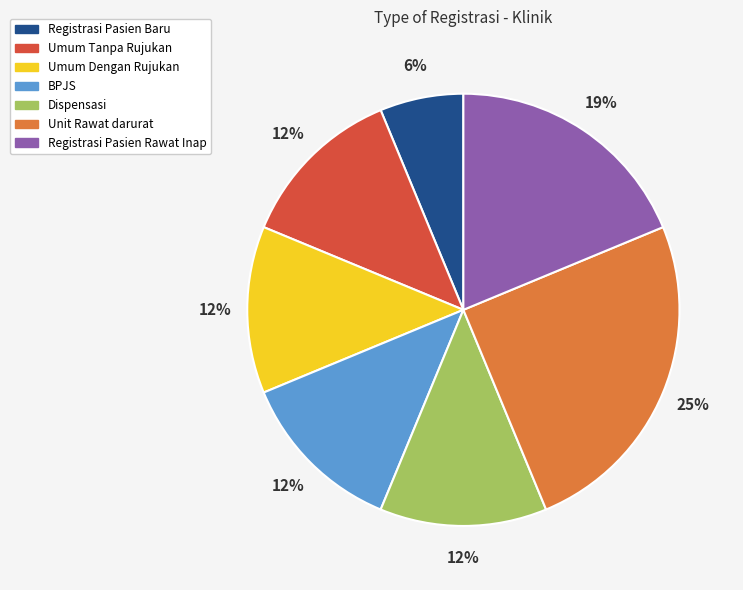

To the nearest percent, what percentage of the pie is Registrasi Pasien Baru?

6%